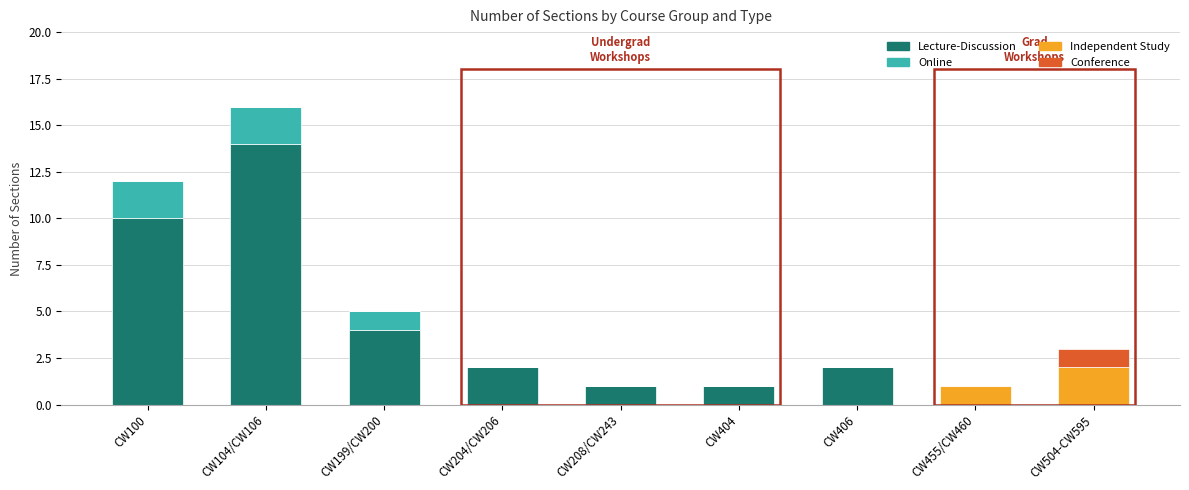

What is the approximate value of Lecture-Discussion at CW199/CW200?

4